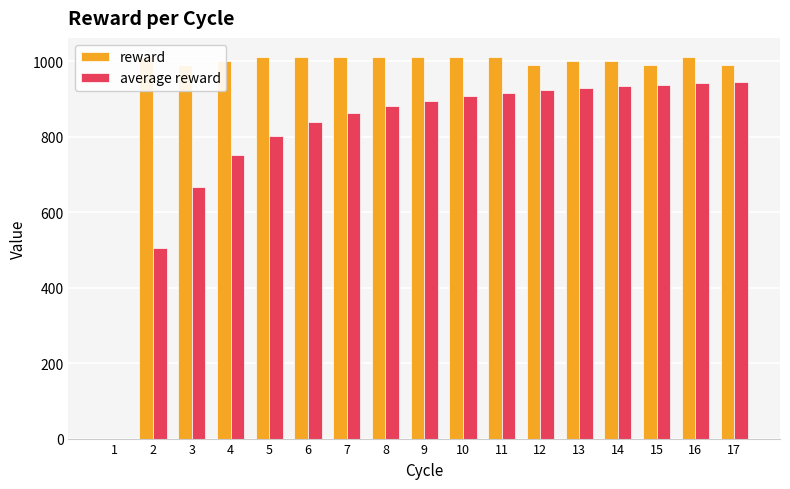

The reward series shows 1011.0 at 11. True or false?

True